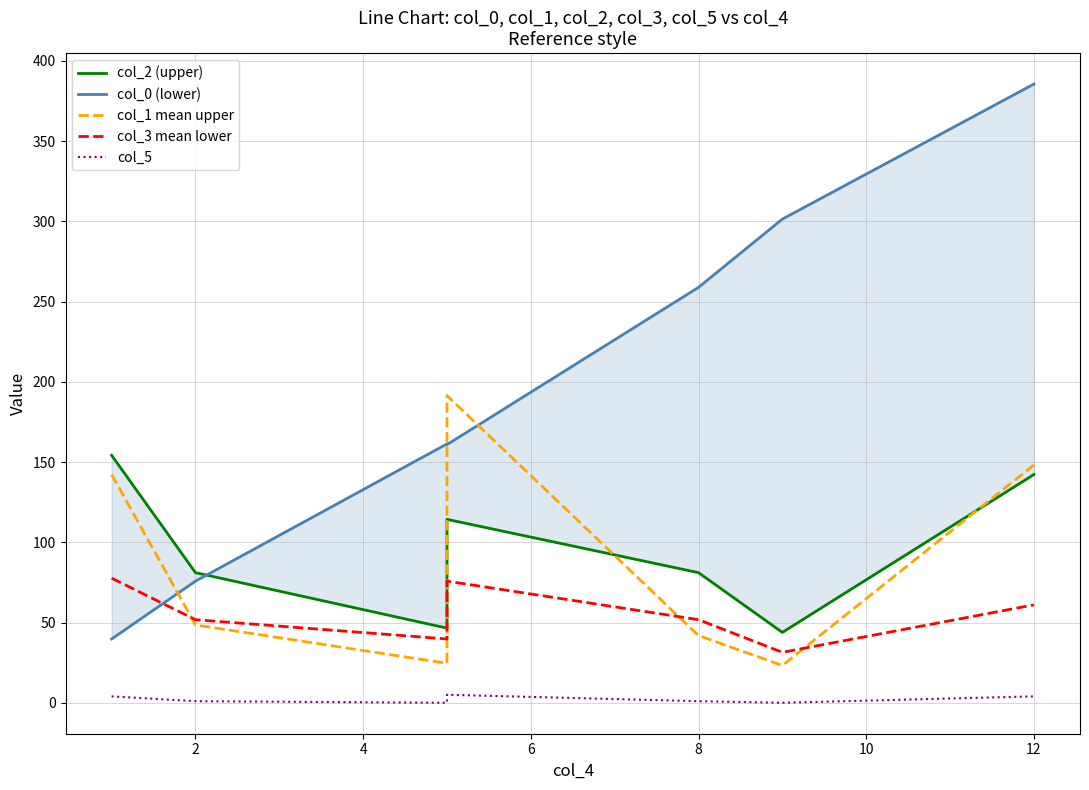

What is the difference between the second highest and minimum values in the col_2 (upper) series?

98.4